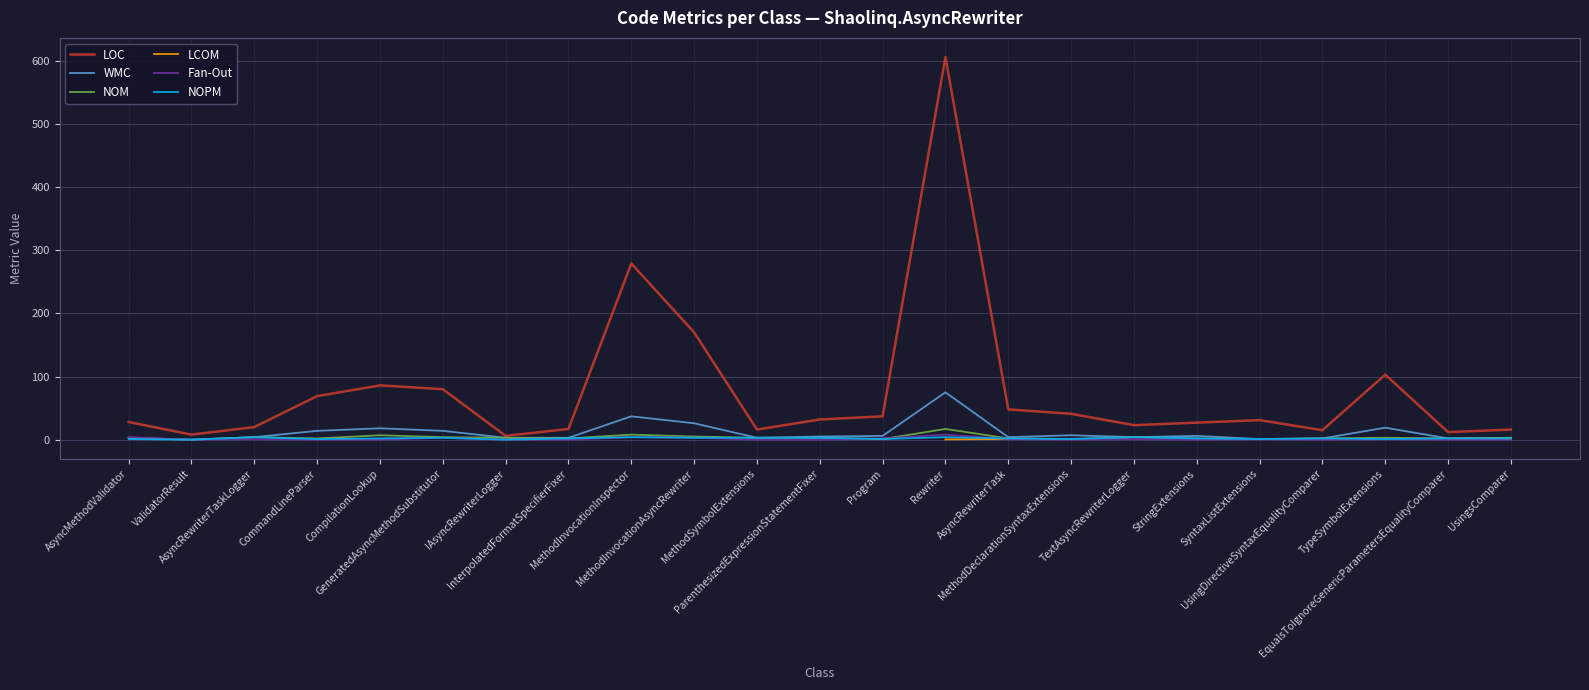

How many interior local peaks does the Fan-Out series have?

7